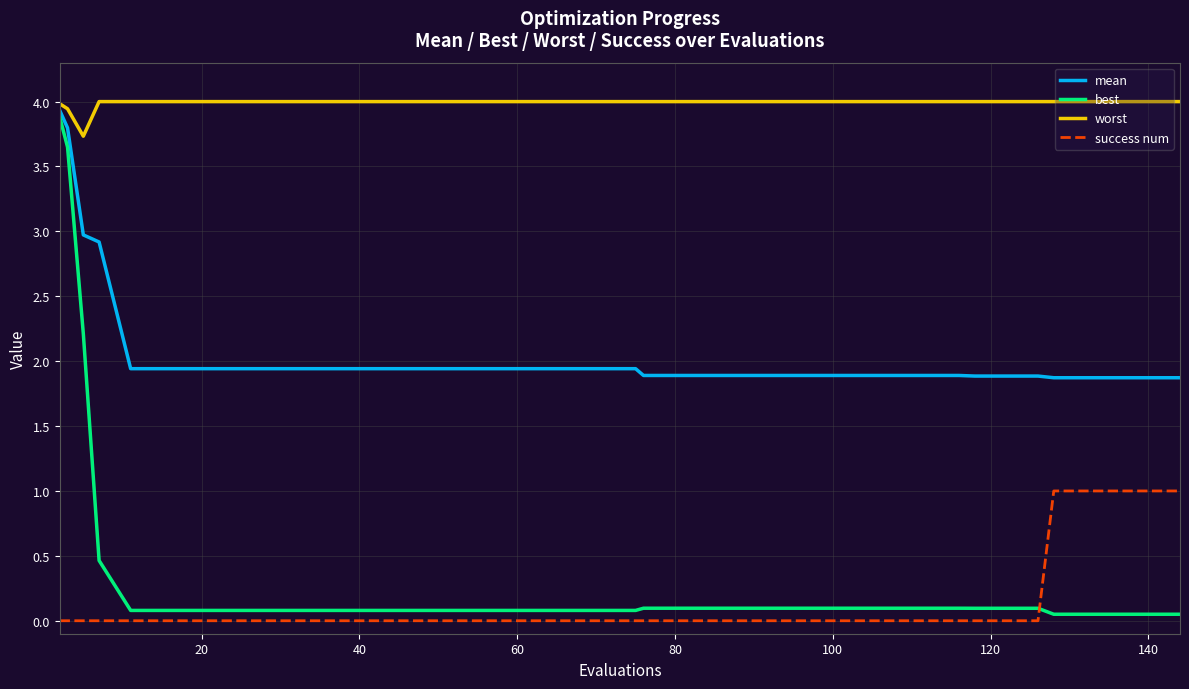

True or false: success num and mean cross at least once.

False